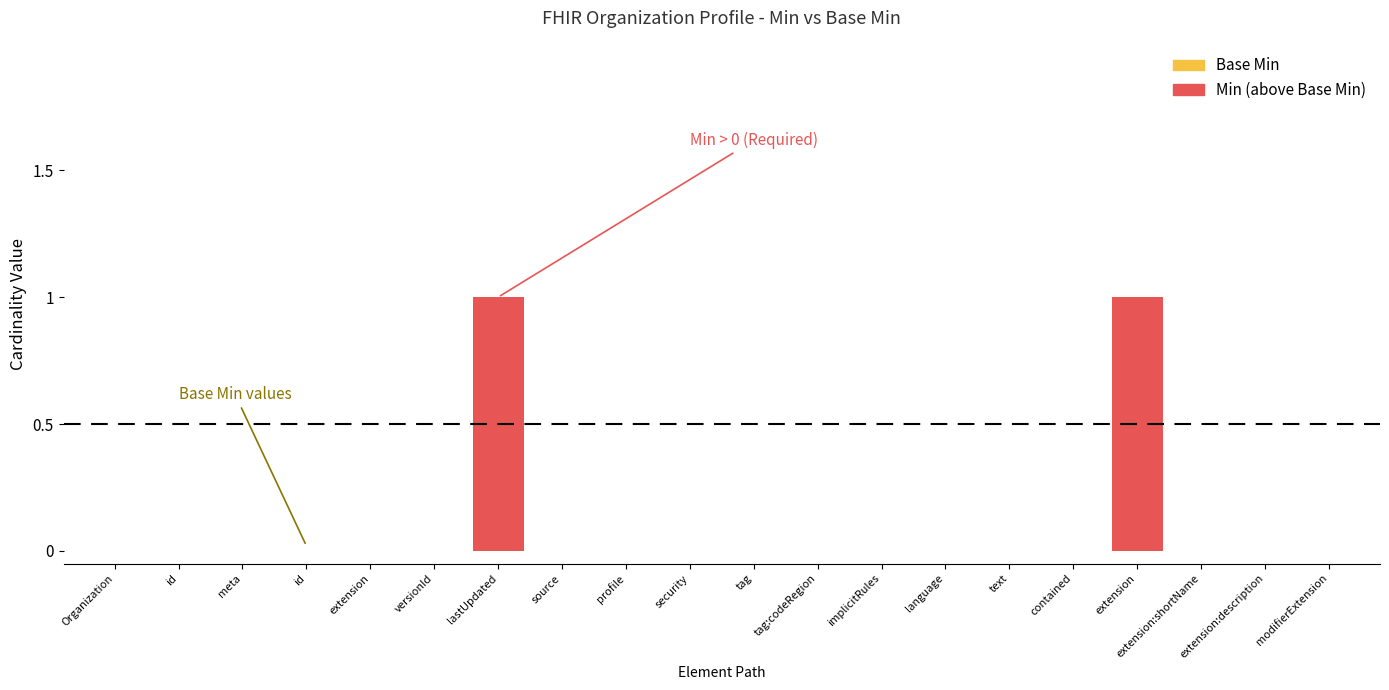

What is the label of the 15th bar from the left?

text